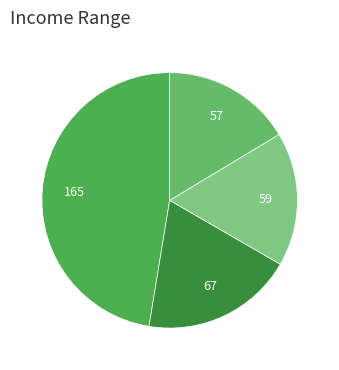

To the nearest percent, what is the difference between the largest and smallest slice percentages?

31%